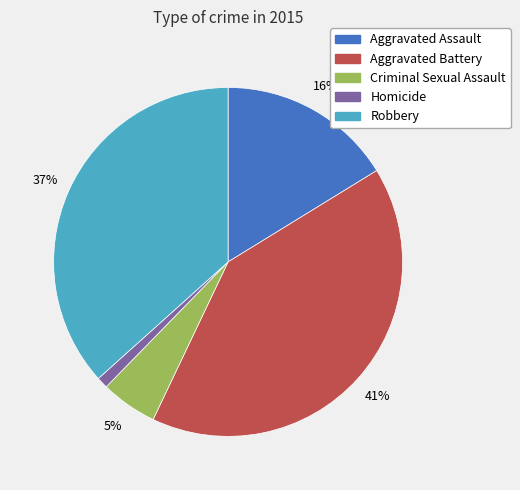

Does any single category account for the majority?

No